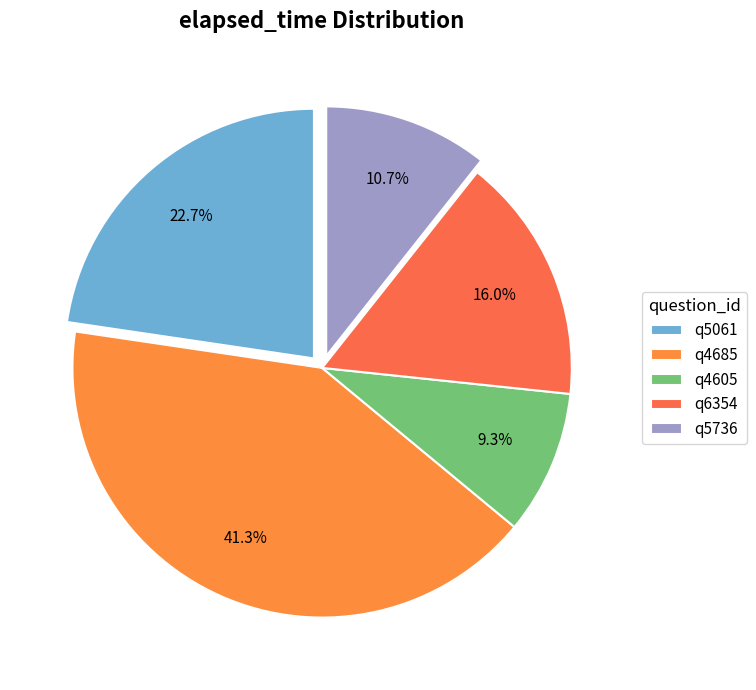

What is the ratio of the value at q4605 to the value at q5736?

0.9